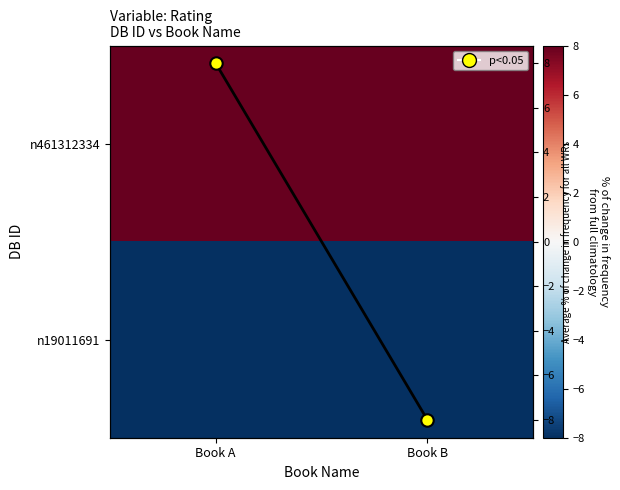

Rank the categories by n461312334 value from highest to lowest.

Book A, Book B